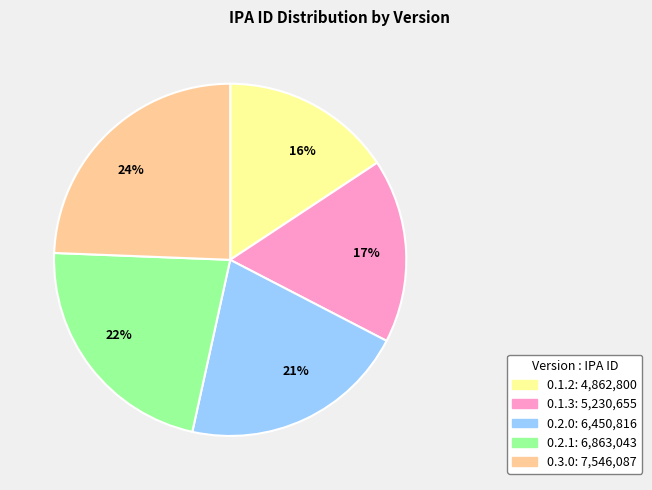

Which category has the smallest portion of the pie?

16%